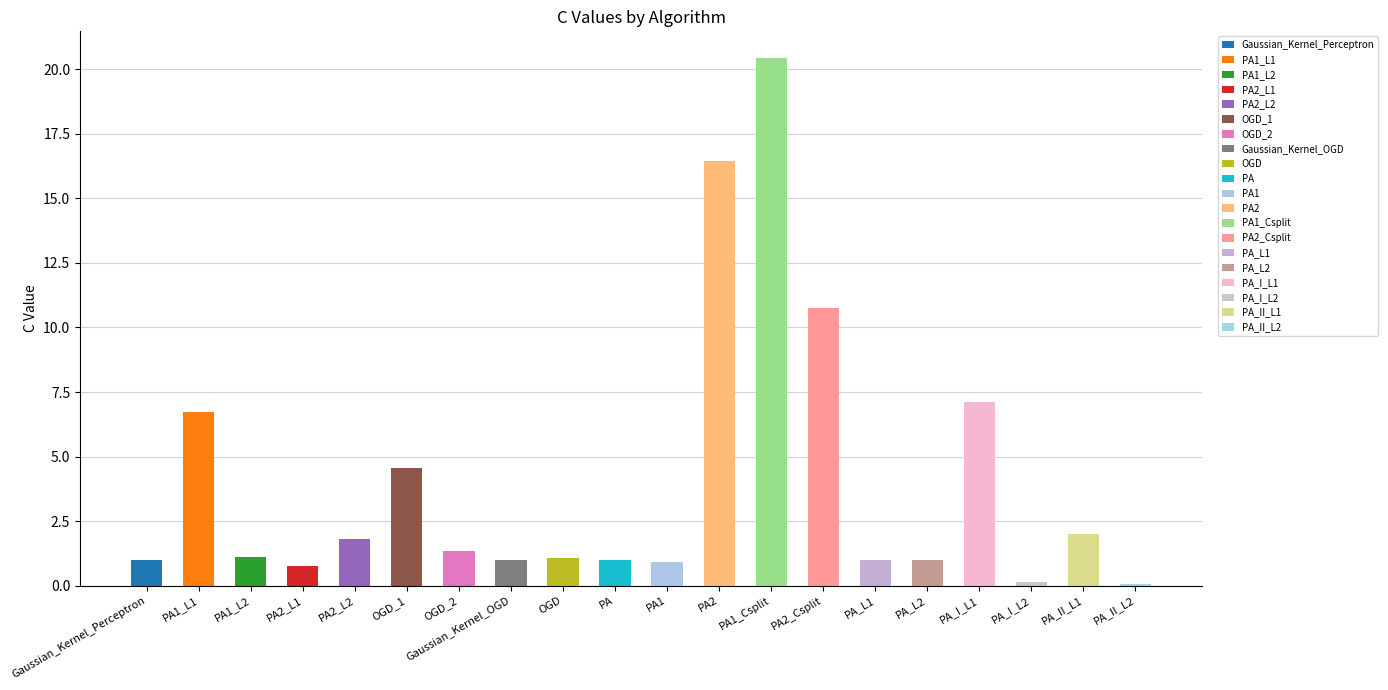

What is the maximum value shown in the chart?

20.4